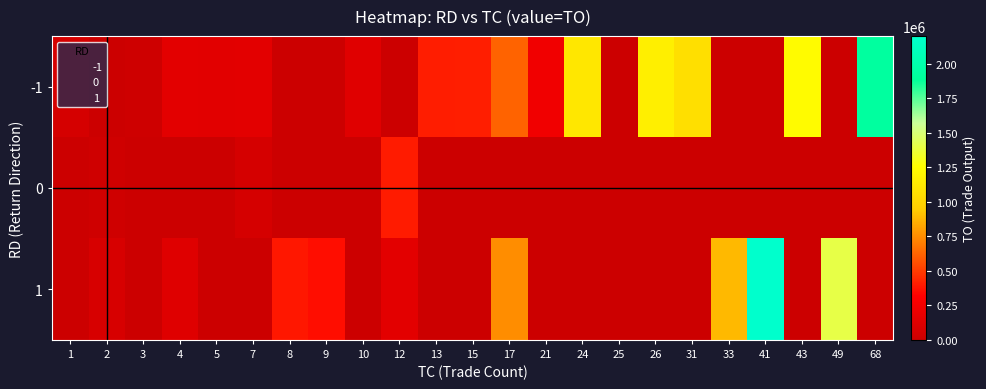

At which category is the sum across all series the highest?

41